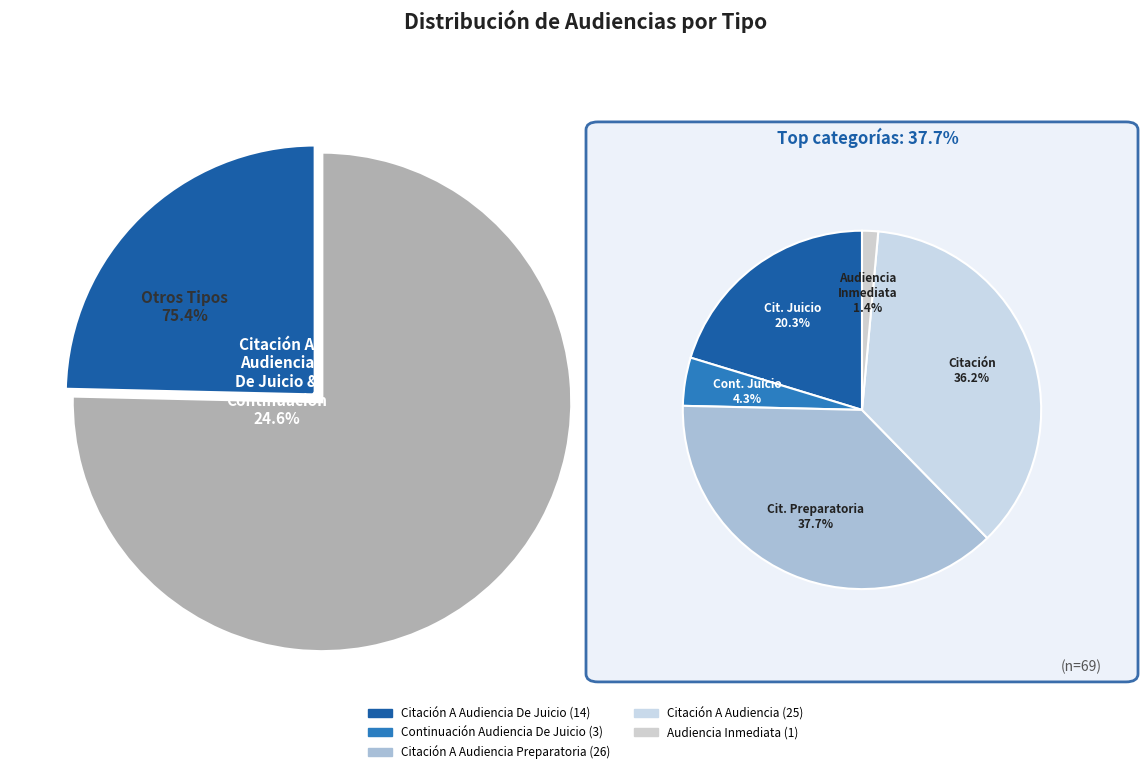

To the nearest percent, what is the combined percentage of Citación A Audiencia and Citación A Audiencia De Juicio?

57%